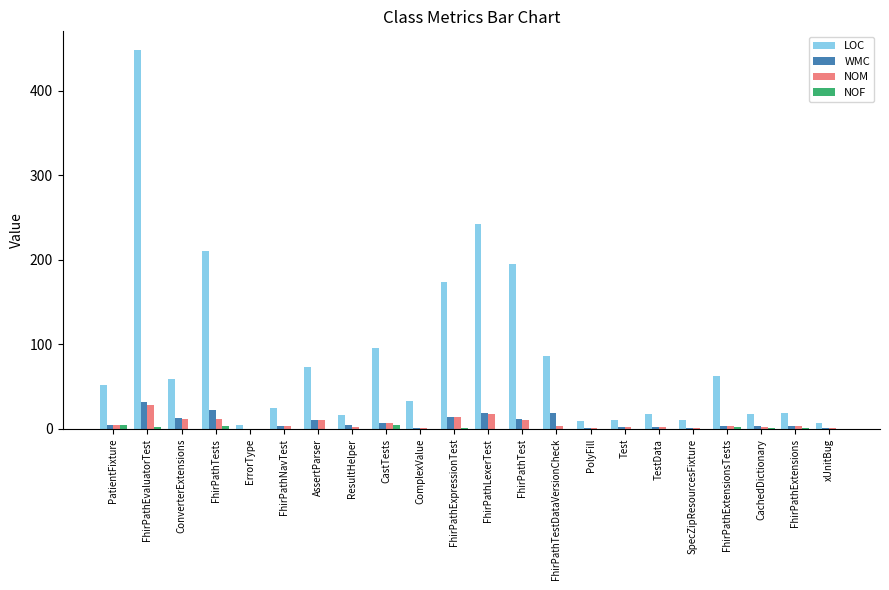

What is the maximum value shown in the chart?

448